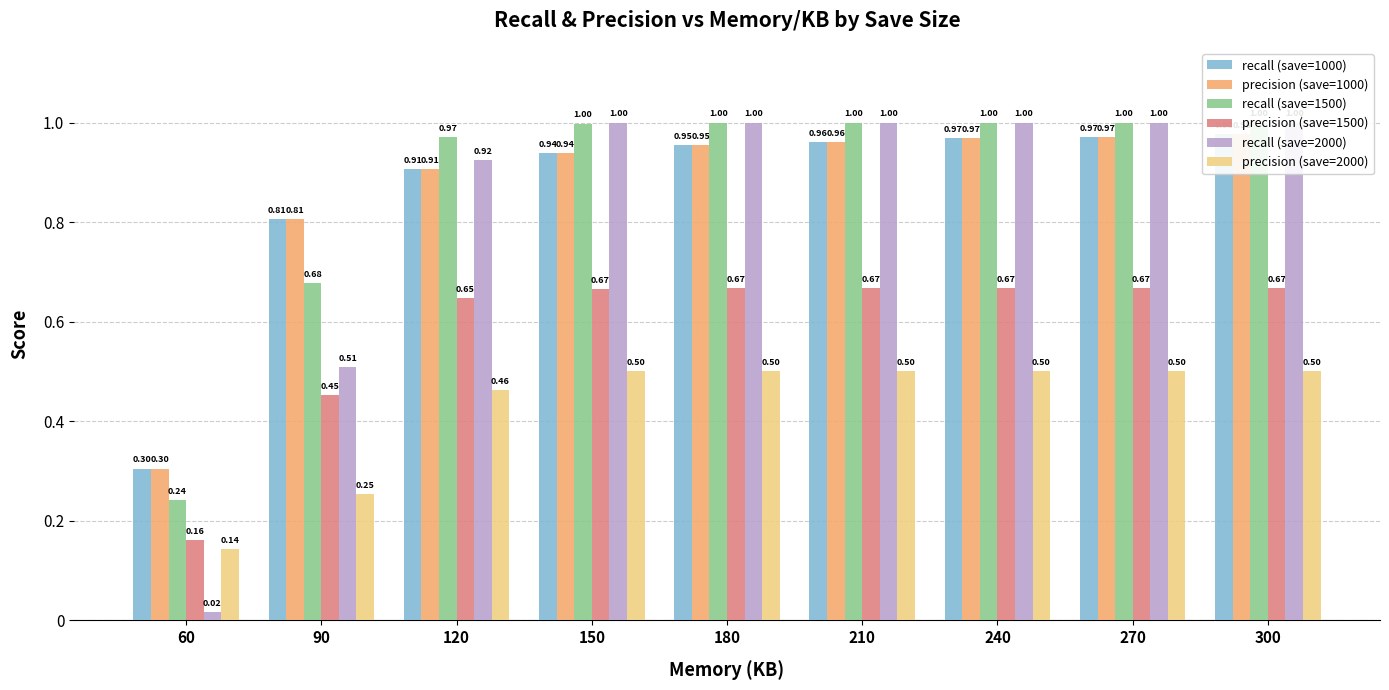

At which label is recall (save=1000) closest to 0?

60